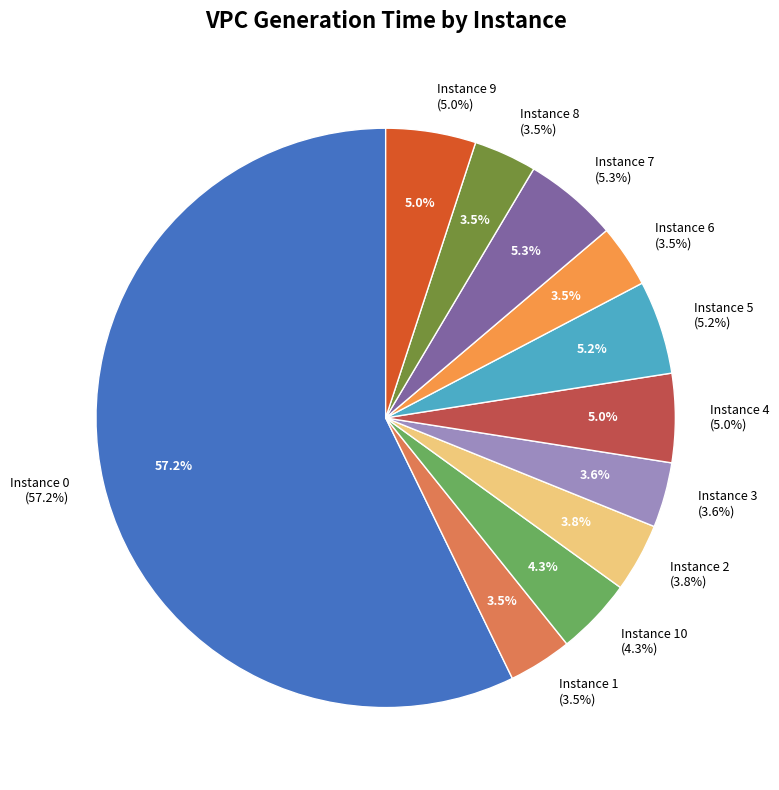

How many slices are in this pie chart?

11